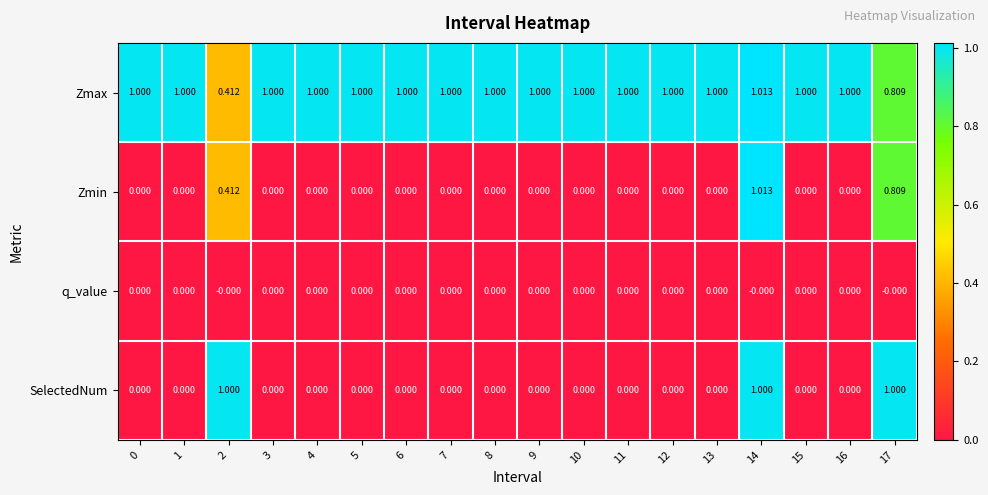

Which series has the largest total across all categories?

Zmax